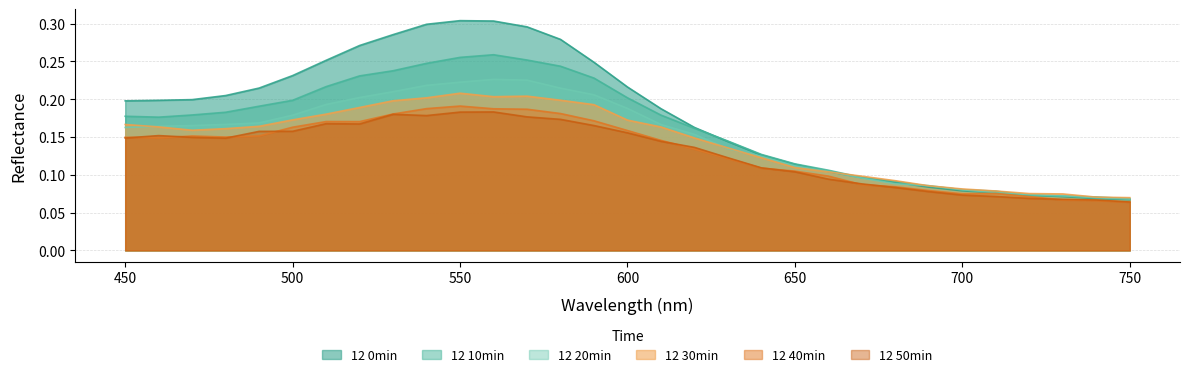

How many lines are shown in the chart?

6